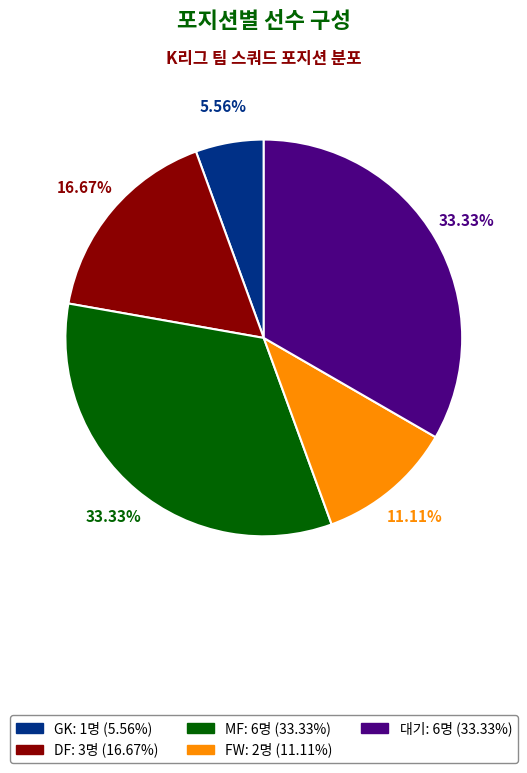

Count the number of slices in the pie.

5